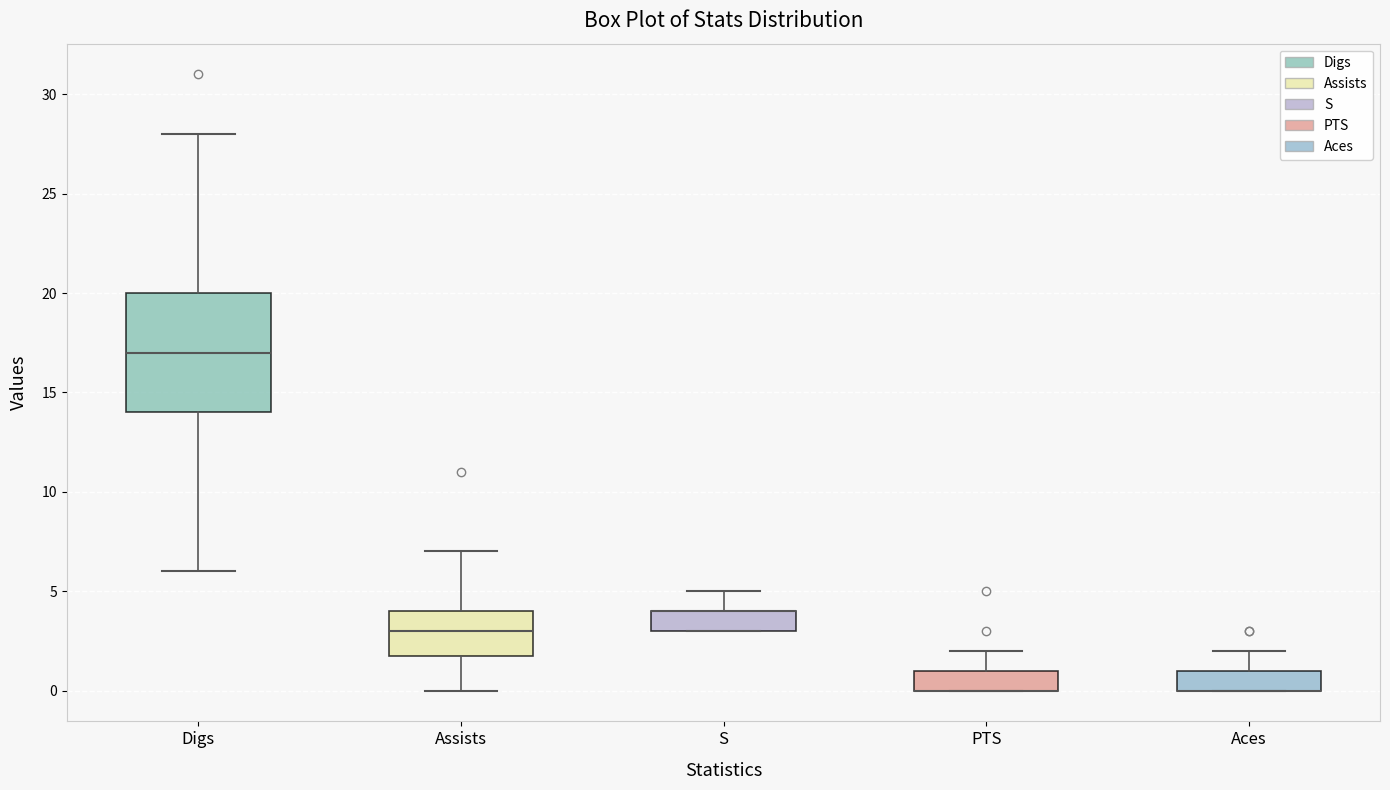

Reading left to right, read every box against the y-axis: the position of its median line, the range the box covers, and the ends of its whiskers. The values are not printed on the chart, so give them approximately, as read against the axis.

Digs: median 17, box 14 to 20, whiskers 6 to 28
Assists: median 3, box 2 to 4, whiskers 0 to 7
S: median 4 (drawn on the box's upper edge), box 3 to 4, whiskers 3 to 5
PTS: median 0 (drawn on the box's lower edge), box 0 to 1, whiskers 0 to 2
Aces: median 0 (drawn on the box's lower edge), box 0 to 1, whiskers 0 to 2